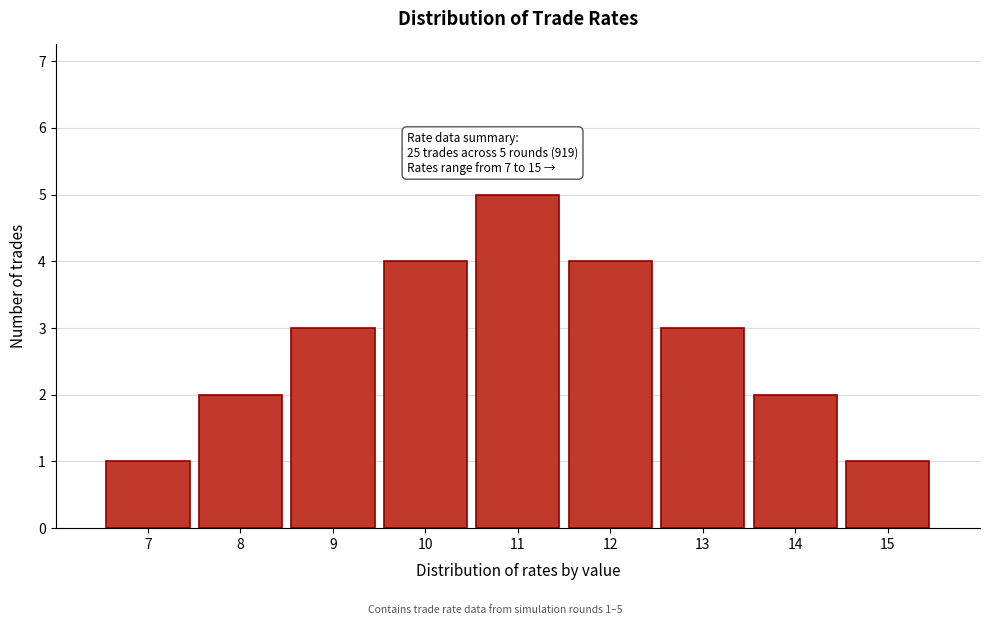

Reading right to left, what are all the values shown in this chart?

15=1	14=2	13=3	12=4	11=5	10=4	9=3	8=2	7=1